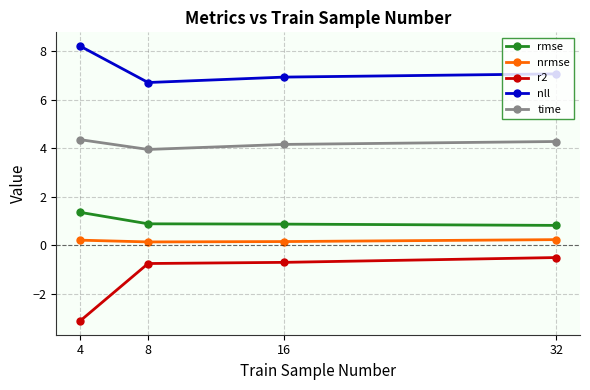

What is the minimum value shown in the chart?

-3.1